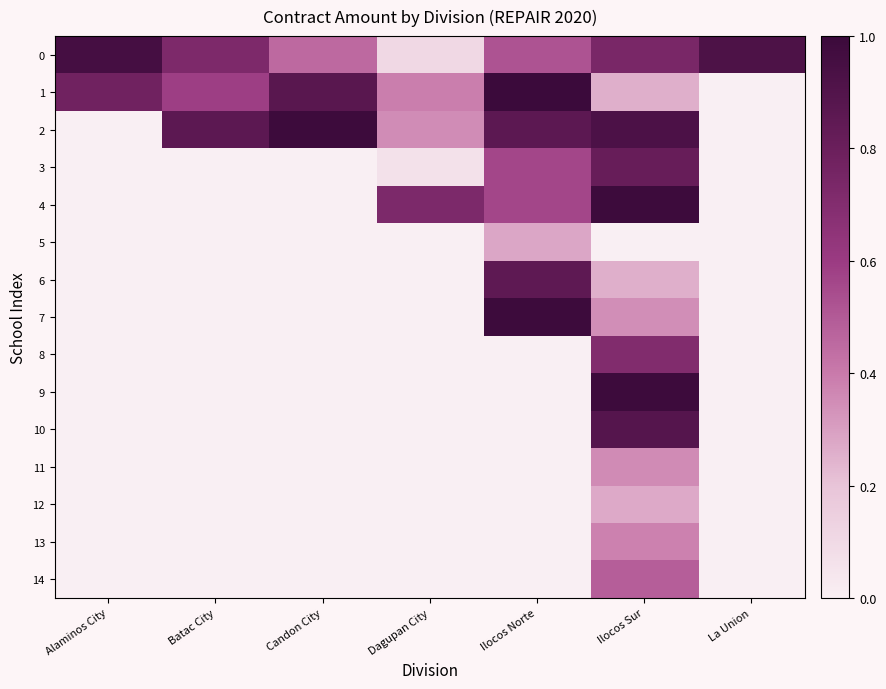

Reading right to left, transcribe all the data shown in this chart.

0: La Union=0.9	Ilocos Sur=0.7	Ilocos Norte=0.5	Dagupan City=0.1	Candon City=0.4	Batac City=0.7	Alaminos City=1.0
1: La Union=0.0	Ilocos Sur=0.3	Ilocos Norte=1.0	Dagupan City=0.4	Candon City=0.9	Batac City=0.6	Alaminos City=0.8
2: La Union=0.0	Ilocos Sur=0.9	Ilocos Norte=0.9	Dagupan City=0.4	Candon City=1.0	Batac City=0.9	Alaminos City=0.0
3: La Union=0.0	Ilocos Sur=0.8	Ilocos Norte=0.6	Dagupan City=0.1	Candon City=0.0	Batac City=0.0	Alaminos City=0.0
4: La Union=0.0	Ilocos Sur=1.0	Ilocos Norte=0.6	Dagupan City=0.7	Candon City=0.0	Batac City=0.0	Alaminos City=0.0
5: La Union=0.0	Ilocos Sur=0.0	Ilocos Norte=0.3	Dagupan City=0.0	Candon City=0.0	Batac City=0.0	Alaminos City=0.0
6: La Union=0.0	Ilocos Sur=0.3	Ilocos Norte=0.9	Dagupan City=0.0	Candon City=0.0	Batac City=0.0	Alaminos City=0.0
7: La Union=0.0	Ilocos Sur=0.3	Ilocos Norte=1.0	Dagupan City=0.0	Candon City=0.0	Batac City=0.0	Alaminos City=0.0
8: La Union=0.0	Ilocos Sur=0.7	Ilocos Norte=0.0	Dagupan City=0.0	Candon City=0.0	Batac City=0.0	Alaminos City=0.0
9: La Union=0.0	Ilocos Sur=1.0	Ilocos Norte=0.0	Dagupan City=0.0	Candon City=0.0	Batac City=0.0	Alaminos City=0.0
10: La Union=0.0	Ilocos Sur=0.9	Ilocos Norte=0.0	Dagupan City=0.0	Candon City=0.0	Batac City=0.0	Alaminos City=0.0
11: La Union=0.0	Ilocos Sur=0.4	Ilocos Norte=0.0	Dagupan City=0.0	Candon City=0.0	Batac City=0.0	Alaminos City=0.0
12: La Union=0.0	Ilocos Sur=0.3	Ilocos Norte=0.0	Dagupan City=0.0	Candon City=0.0	Batac City=0.0	Alaminos City=0.0
13: La Union=0.0	Ilocos Sur=0.4	Ilocos Norte=0.0	Dagupan City=0.0	Candon City=0.0	Batac City=0.0	Alaminos City=0.0
14: La Union=0.0	Ilocos Sur=0.5	Ilocos Norte=0.0	Dagupan City=0.0	Candon City=0.0	Batac City=0.0	Alaminos City=0.0